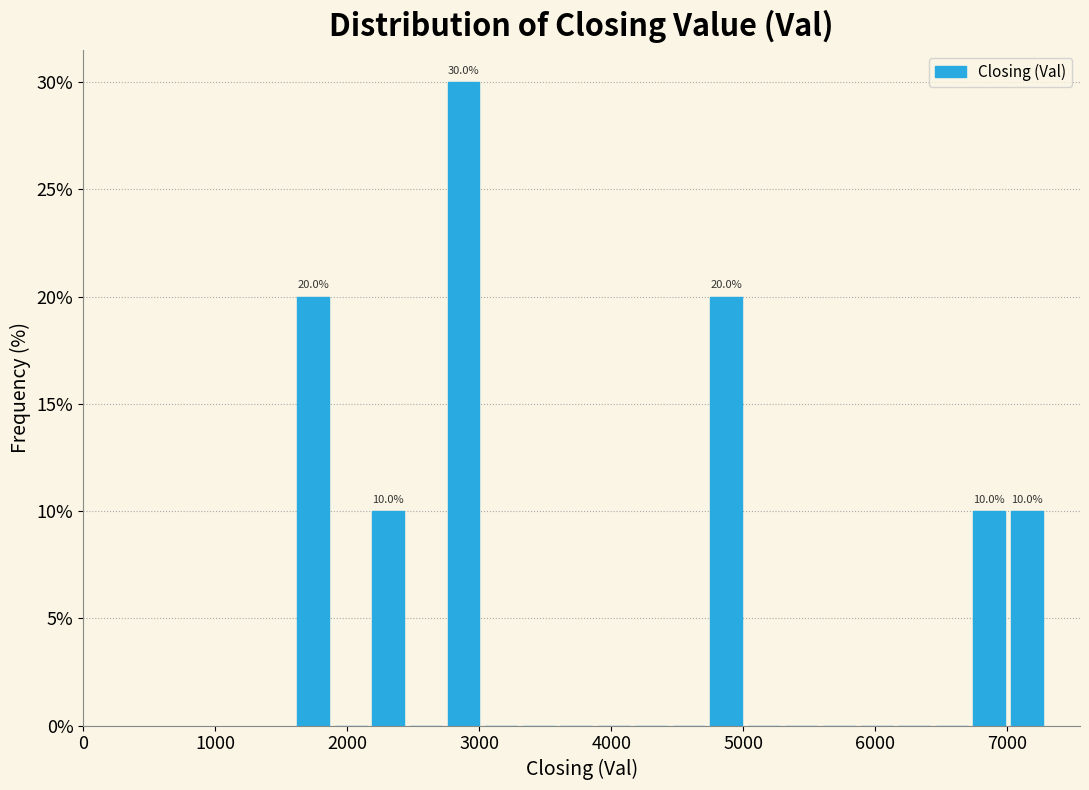

Read against the x-axis, roughly where is the centre of the tallest bar?

2900